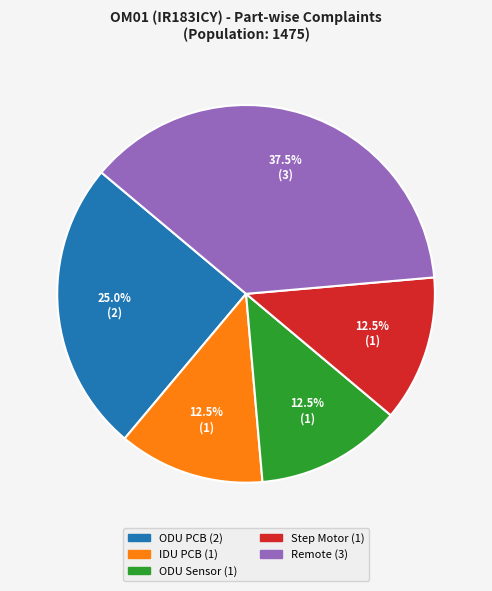

To the nearest percent, what portion does ODU PCB represent?

25%